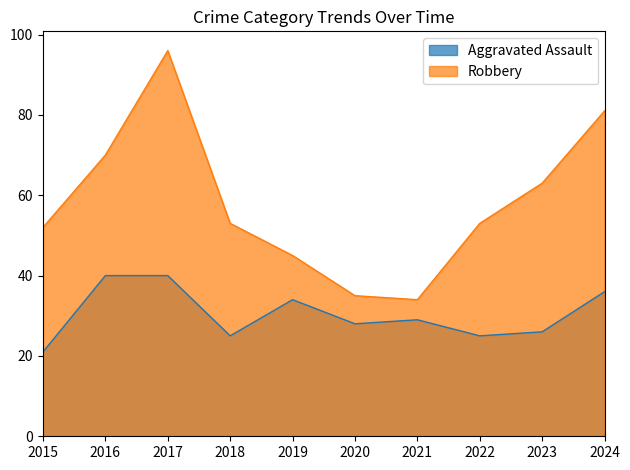

Which series has the largest total across all categories?

Robbery